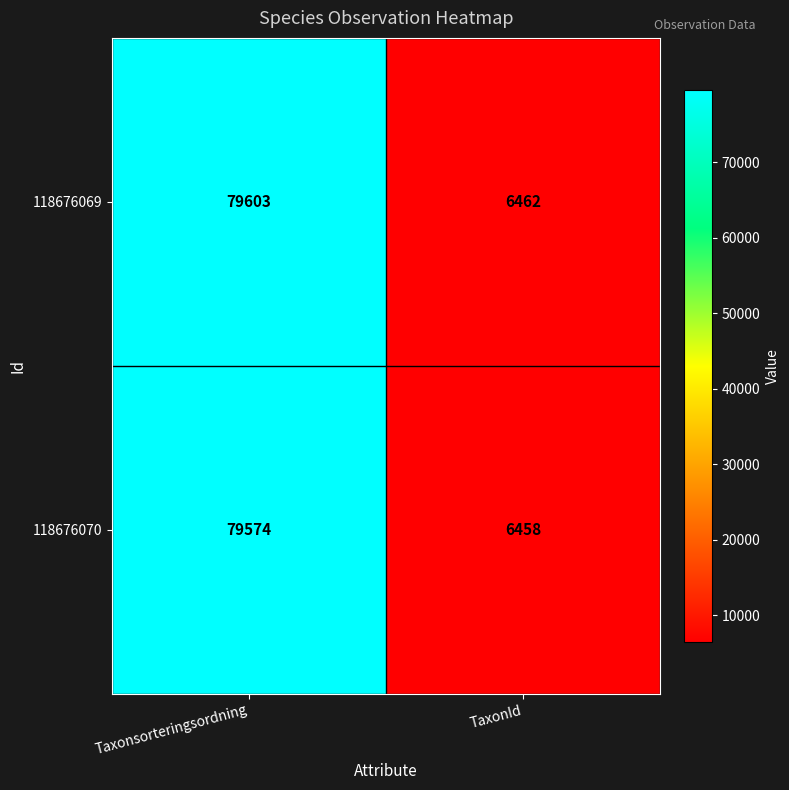

At how many categories does at least one series exceed 64017?

1